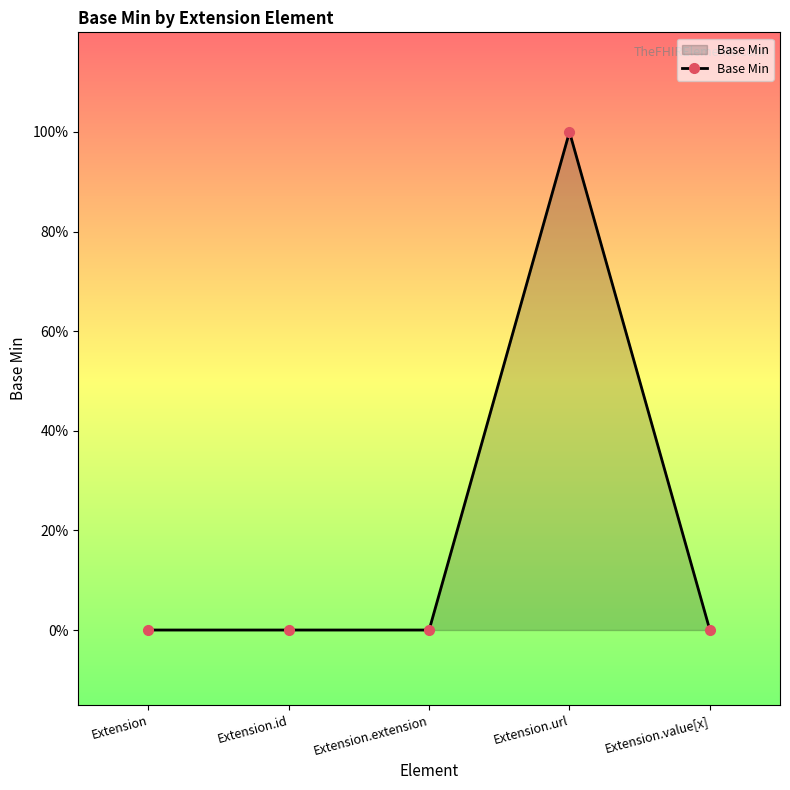

What is the difference between the maximum and second lowest values?

1